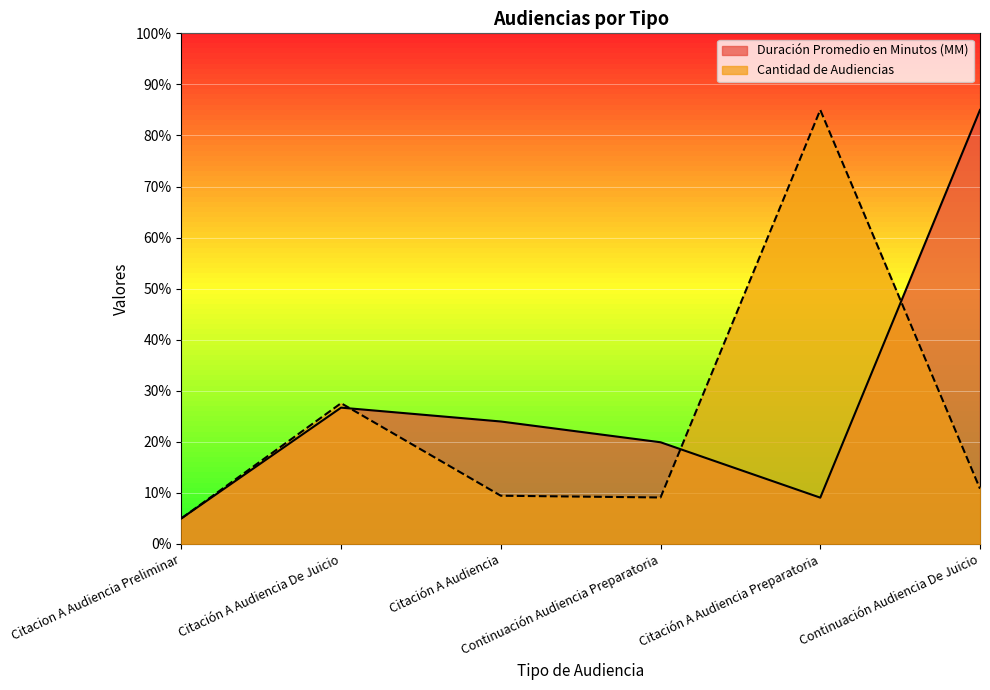

What is the value of the Cantidad de Audiencias point at the 4th from the left?

9.1